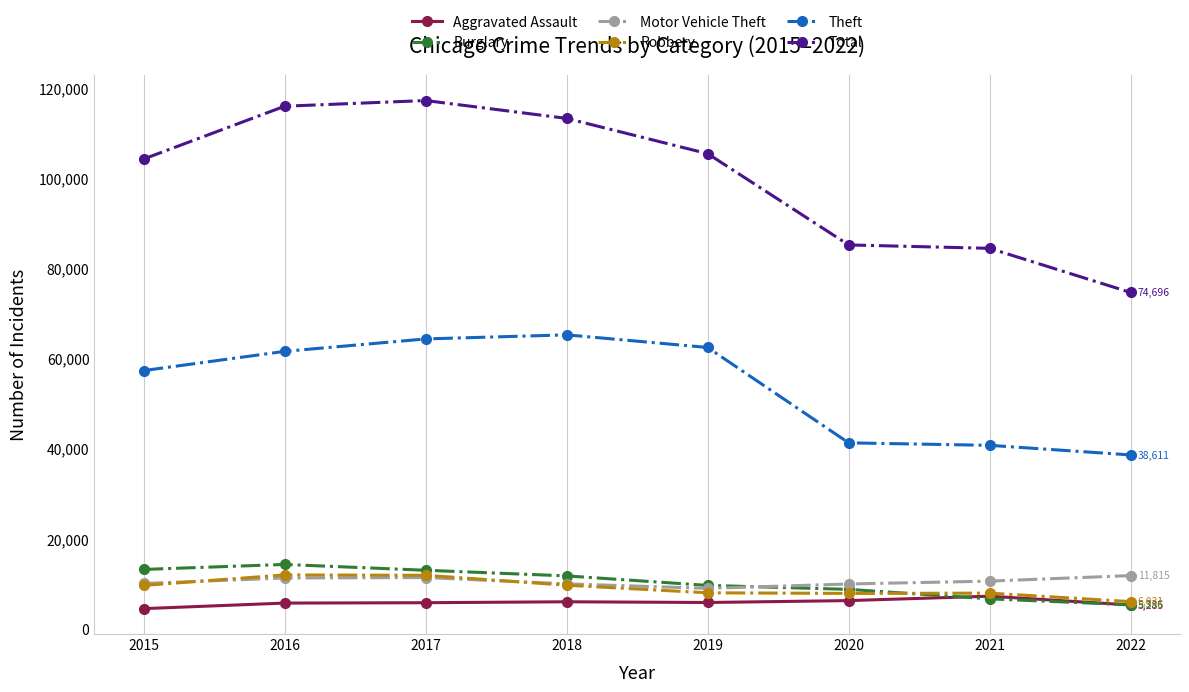

Which category has the lowest value in the Robbery series?

2022